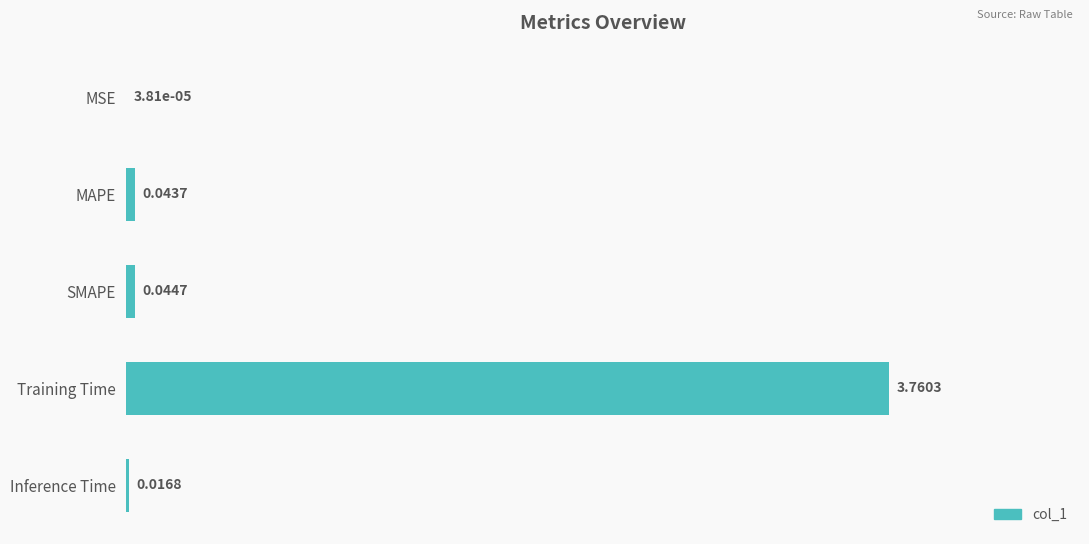

At which label is the value closest to 1?

SMAPE